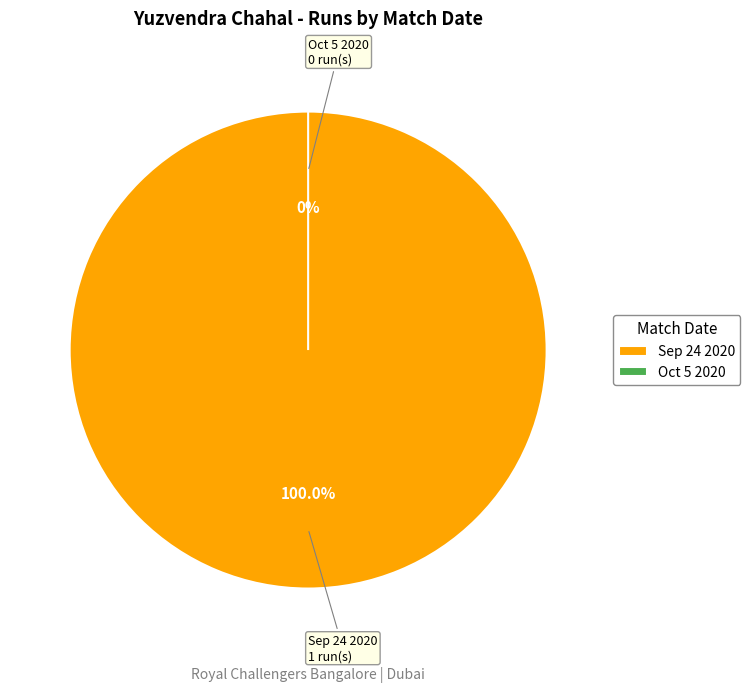

Rank the categories by value from lowest to highest.

Oct 5 2020, Sep 24 2020